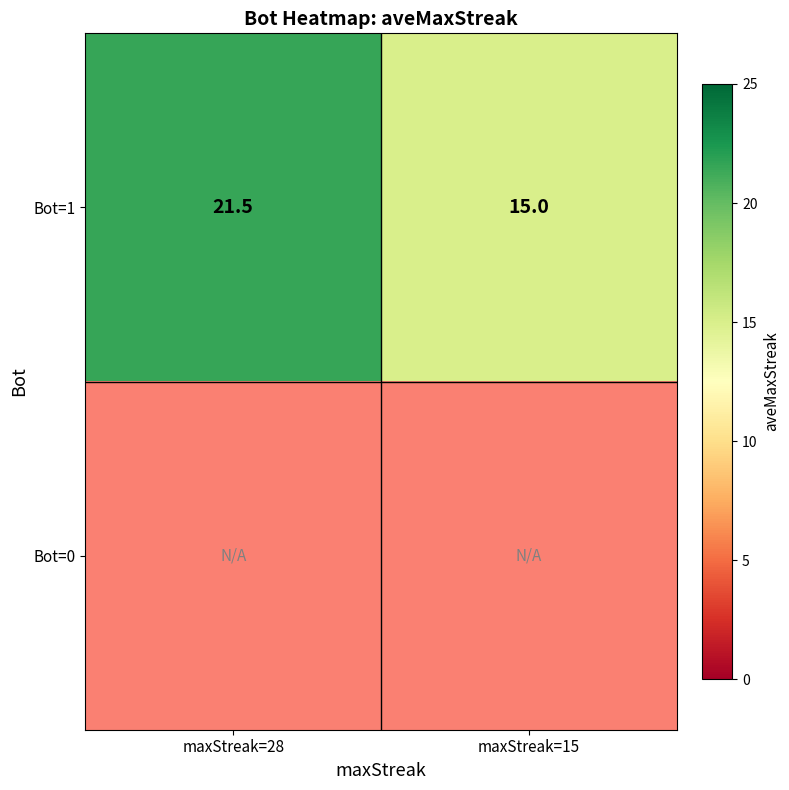

Where is Bot=1 nearest to the value 18?

maxStreak=15